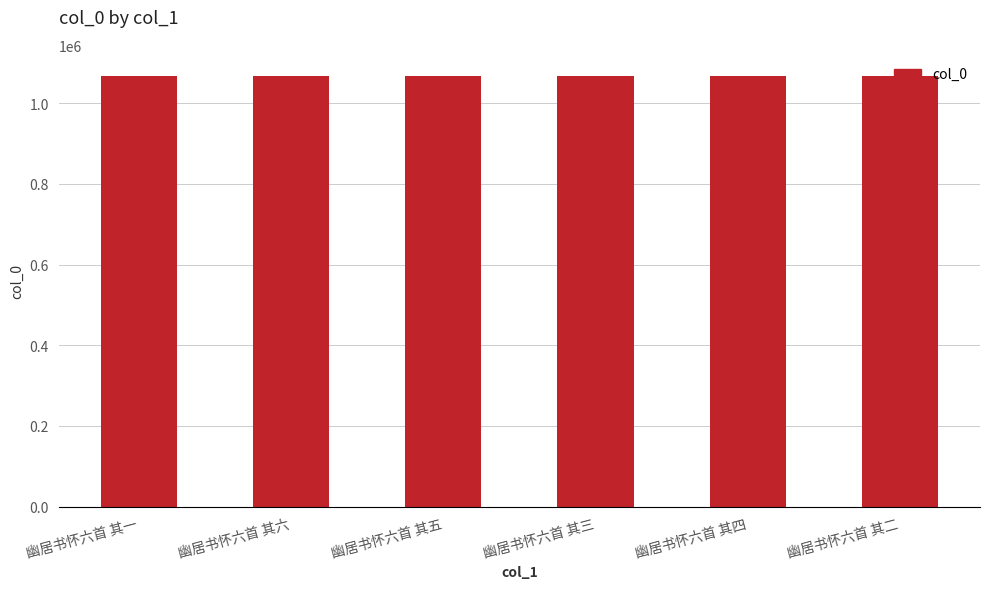

What is the smallest value displayed?

1066791